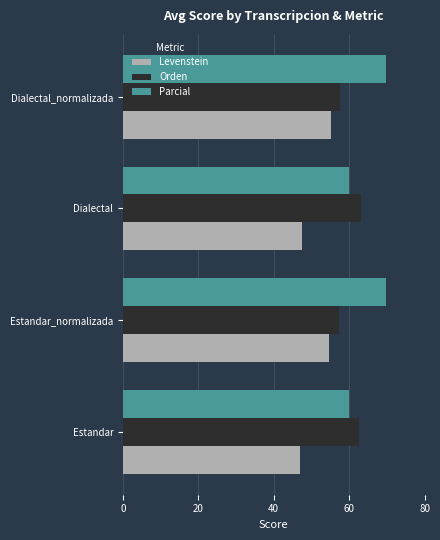

Is it true that Parcial equals 69.8 at Estandar_normalizada?

True